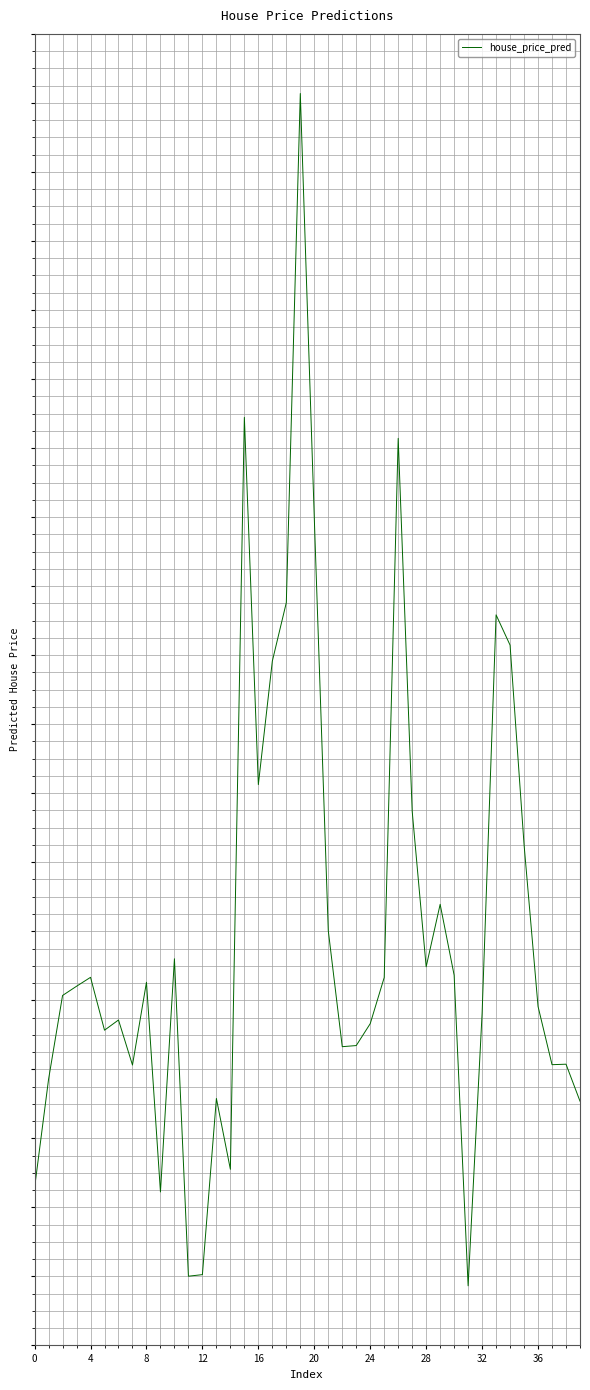

Does the chart have visible grid lines?

Yes